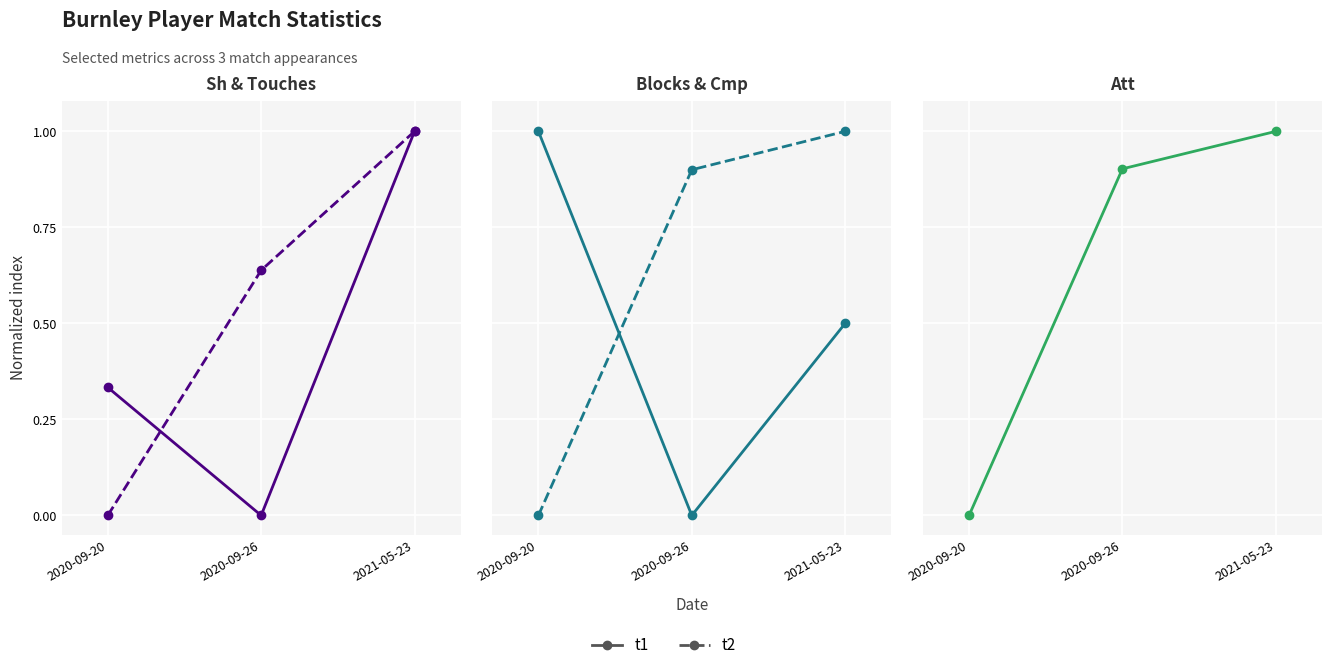

Is it true that Att (t1) equals 0.0 at 2020-09-20?

True